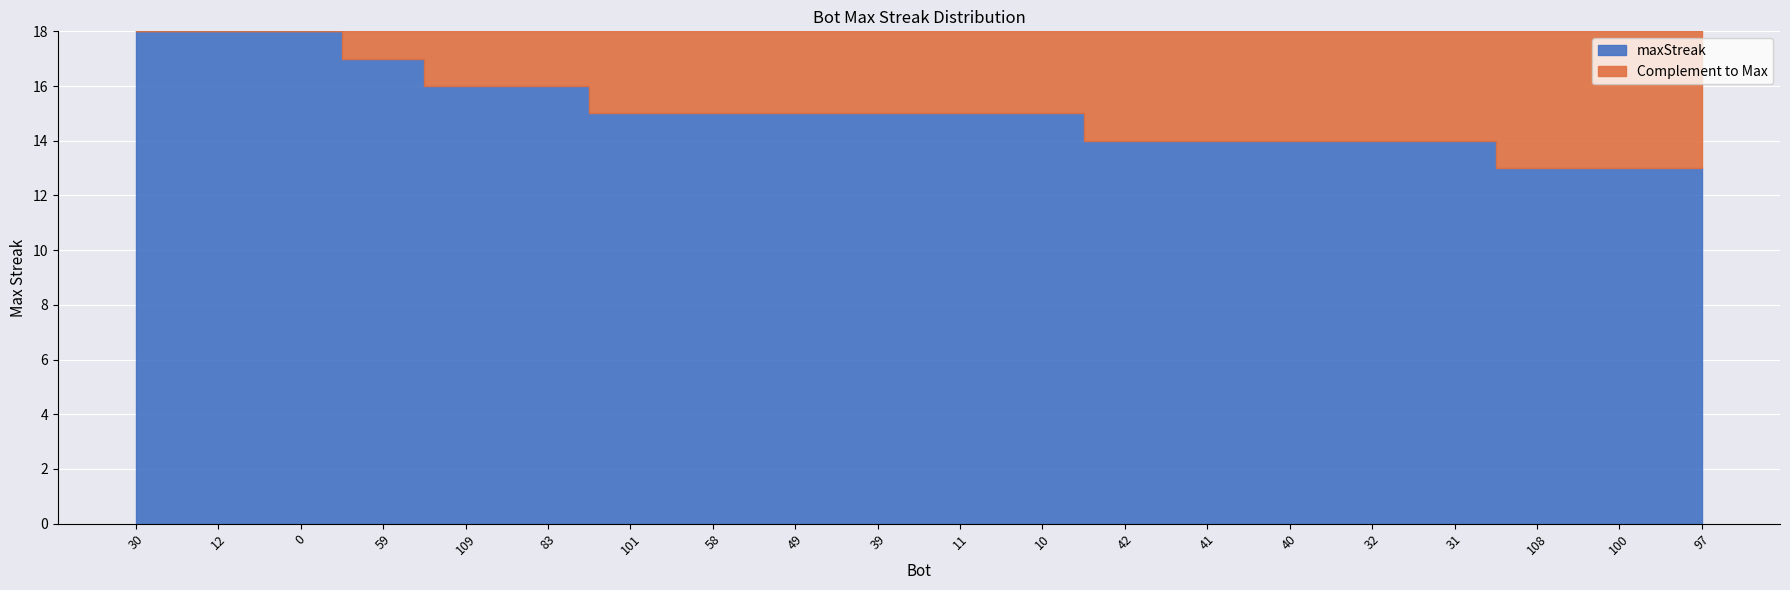

How many values are below 15?

8